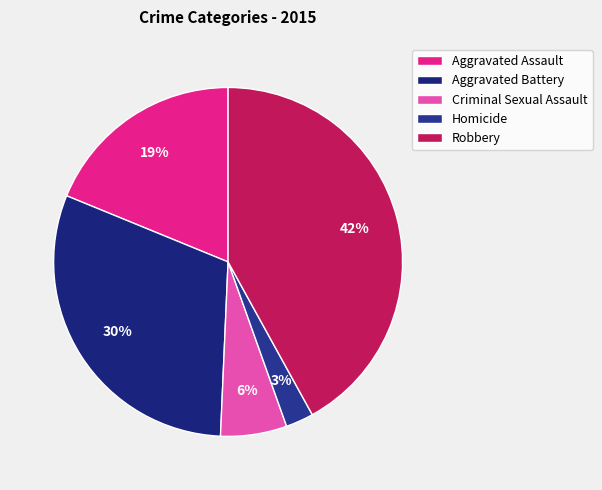

What is the change in value from Criminal Sexual Assault to Robbery?

+181